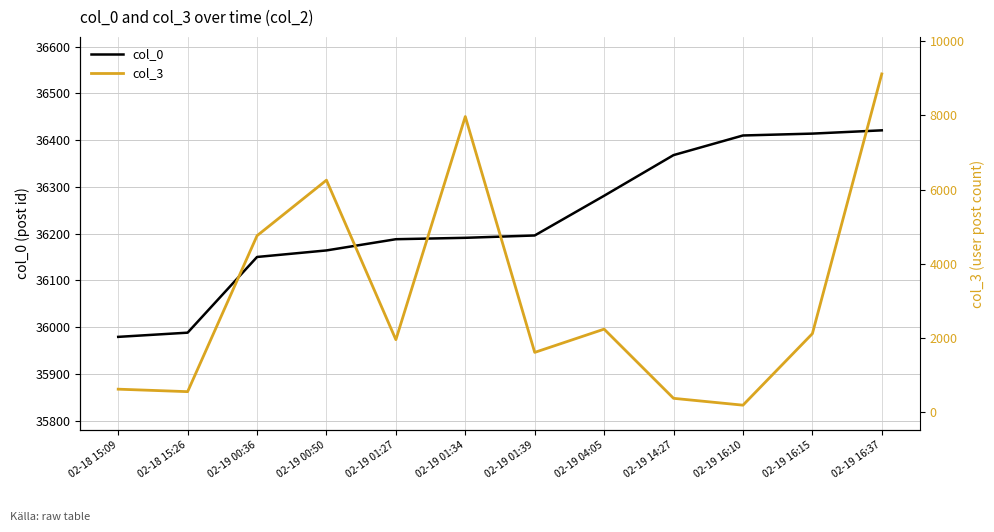

How many data points in col_3 are above 2110?

5